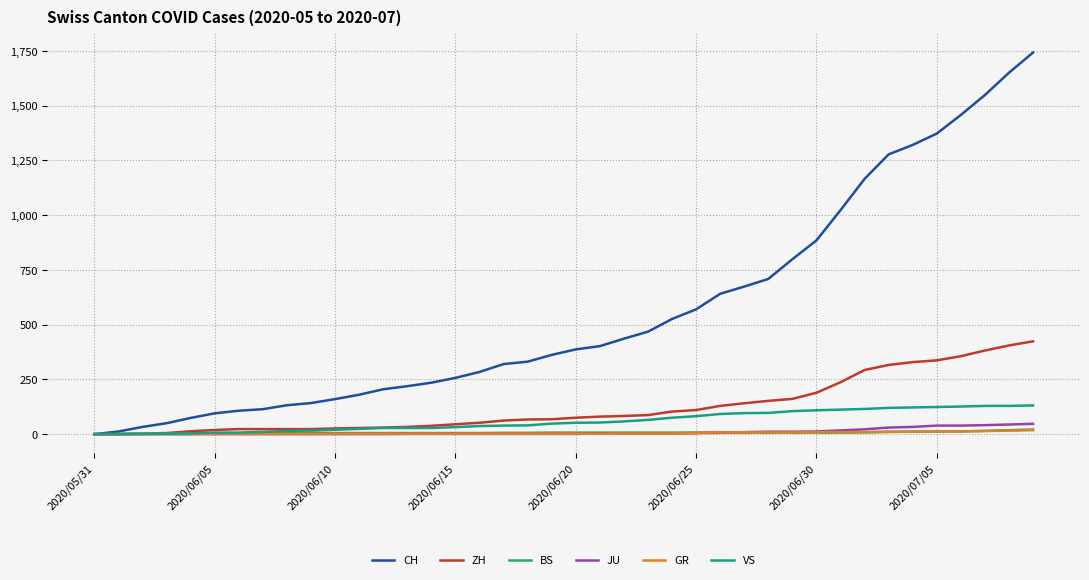

What is the average value of the CH series?

559